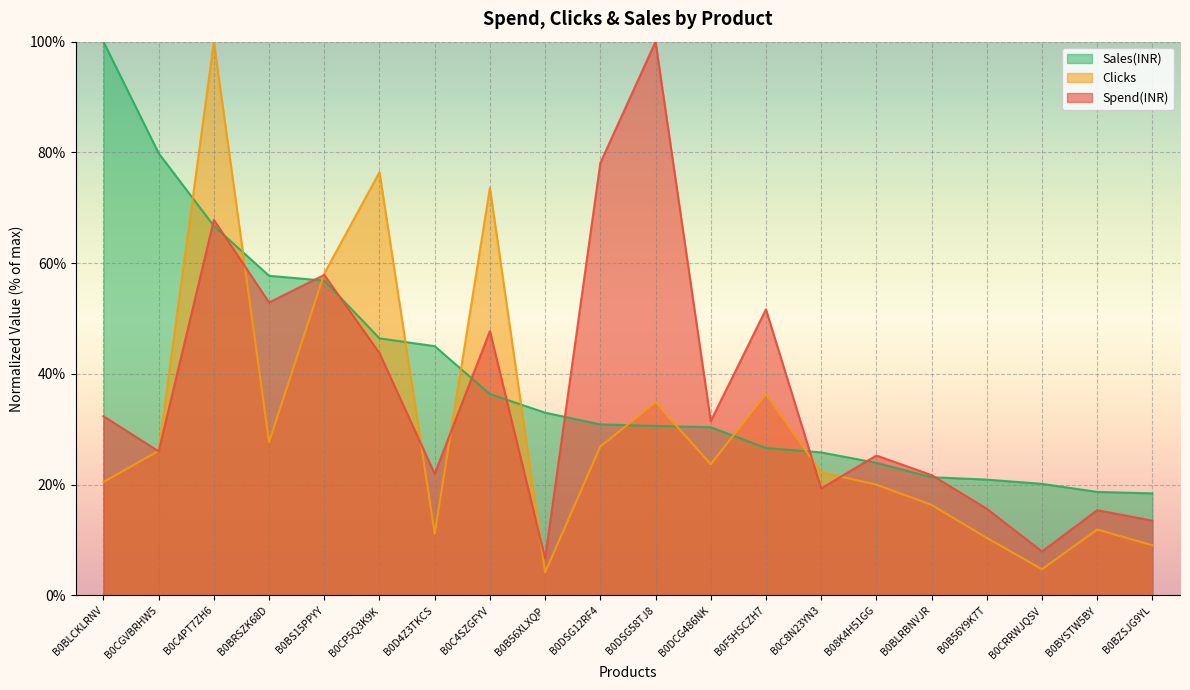

Reading right to left, list all the values displayed in this chart.

Spend(INR): 13.5	15.4	7.9	15.7	21.7	25.3	19.3	51.7	31.5	100.0	78.1	6.7	47.7	22.0	43.8	57.9	52.9	67.8	26.0	32.4
Clicks: 9.1	11.9	4.7	10.4	16.3	20.0	22.2	36.4	23.7	34.9	26.9	4.1	73.6	11.2	76.4	58.1	27.7	100.0	26.1	20.5
Sales(INR): 18.4	18.7	20.1	20.9	21.3	23.9	25.8	26.6	30.4	30.6	30.9	33.0	36.4	45.0	46.4	56.8	57.7	66.7	79.9	100.0